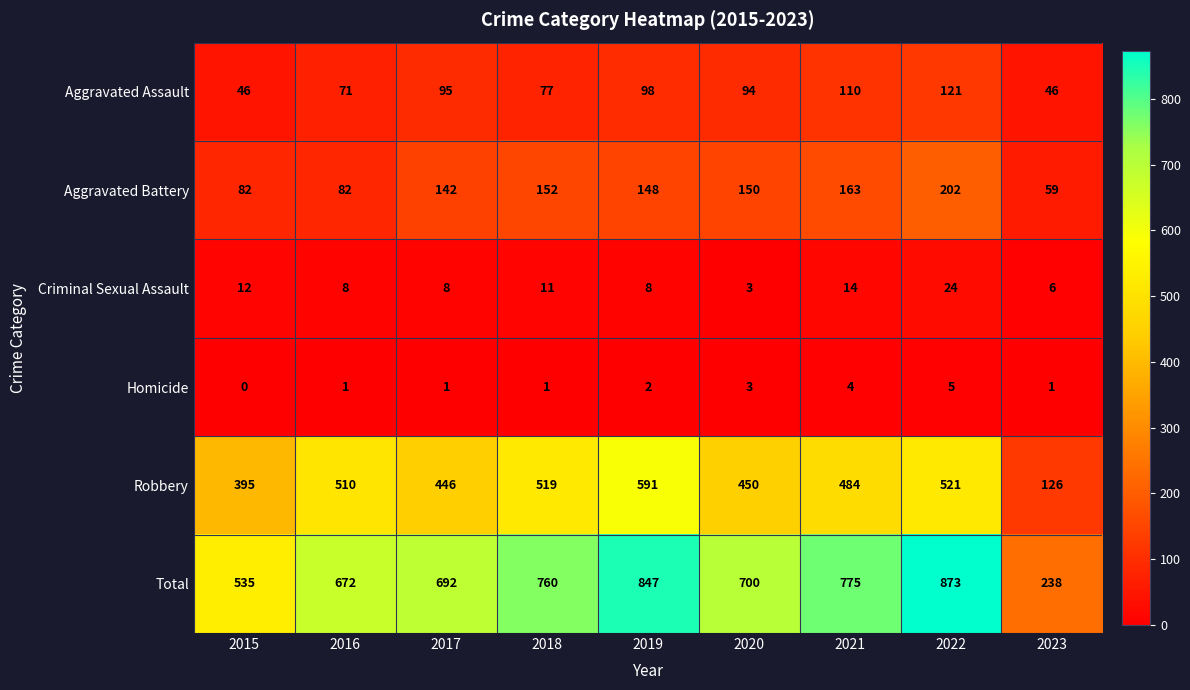

True or false: Criminal Sexual Assault has a value of 11 at 2017.

False